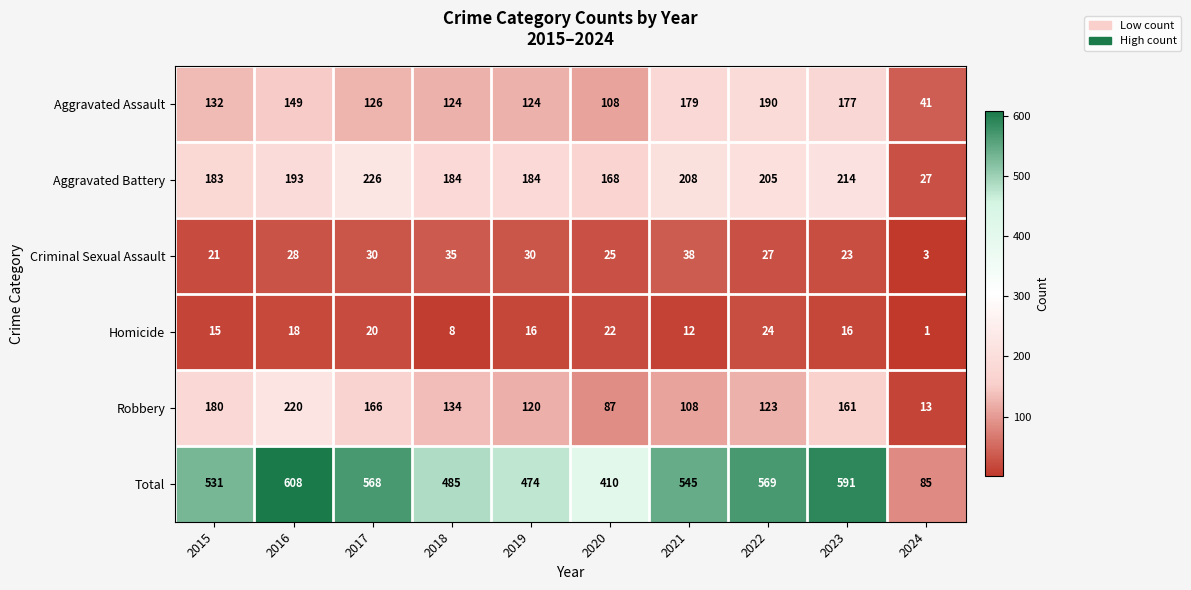

At which label is Homicide closest to 12?

2021